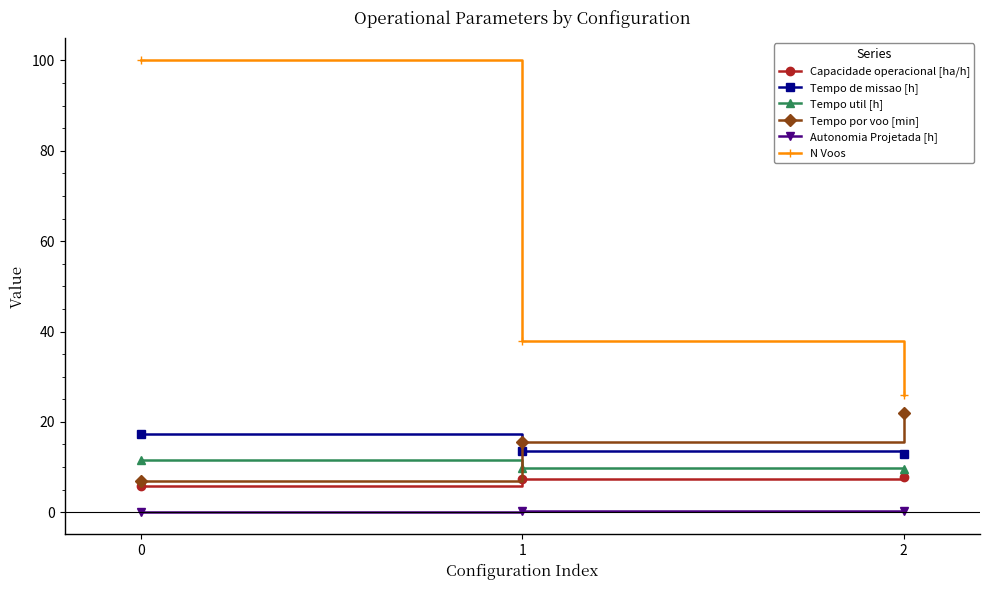

Which series has the widest spread of values?

N Voos